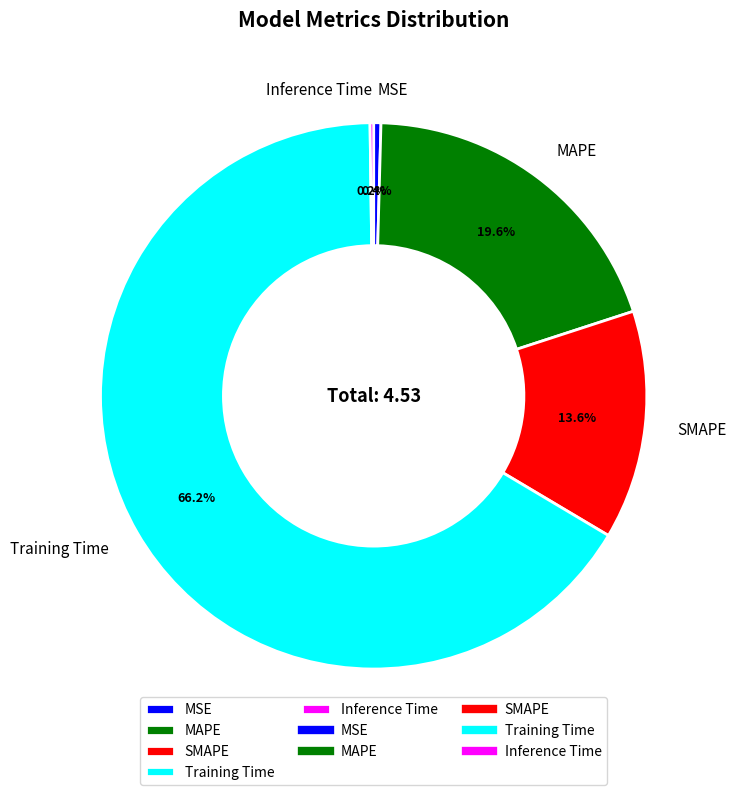

What is the largest slice in the pie chart?

Training Time